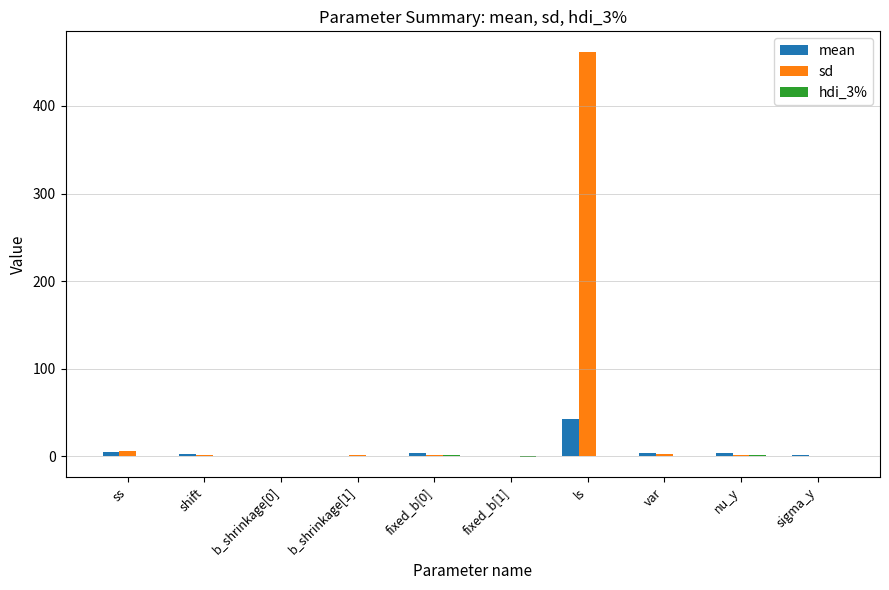

What is the sum of all sd values?

478.1